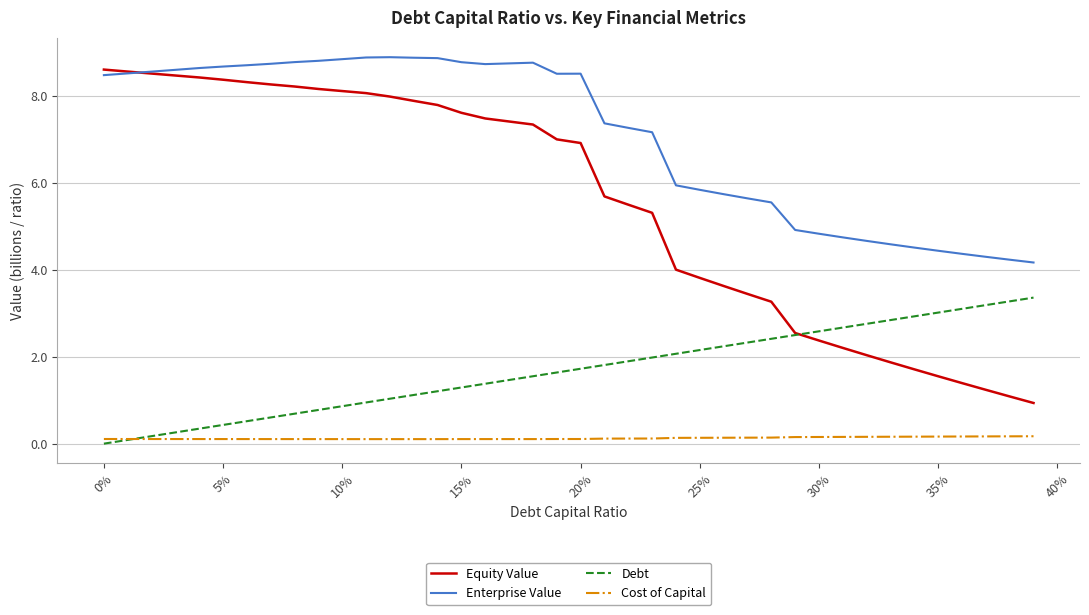

What is the sum of all Debt values?

67.3